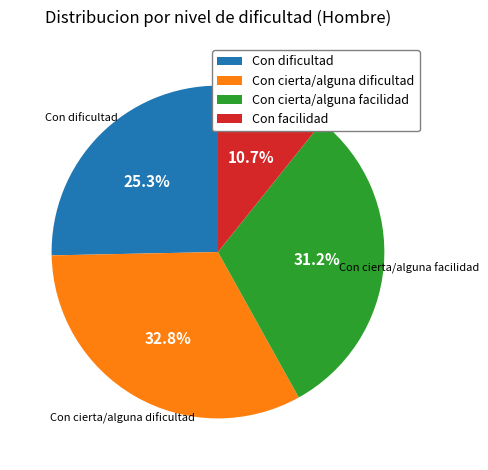

How many slices are in this pie chart?

4